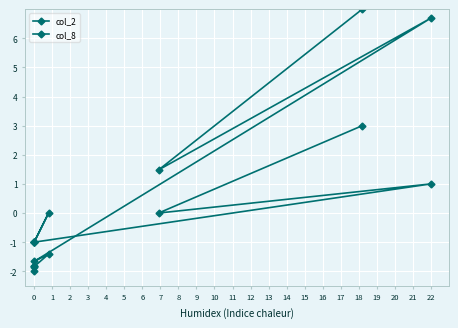

What is the difference between the second highest and second lowest values in the col_8 series?

2.0